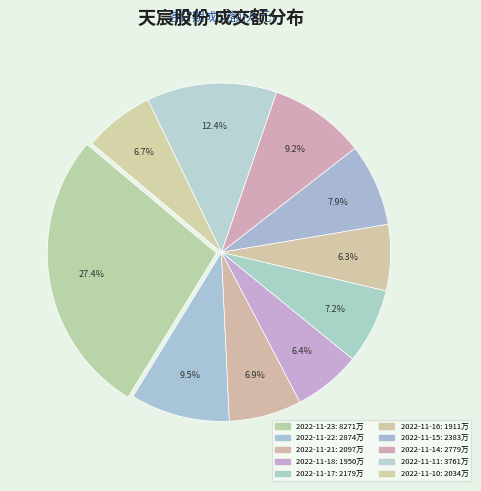

How many slices are in this pie chart?

10